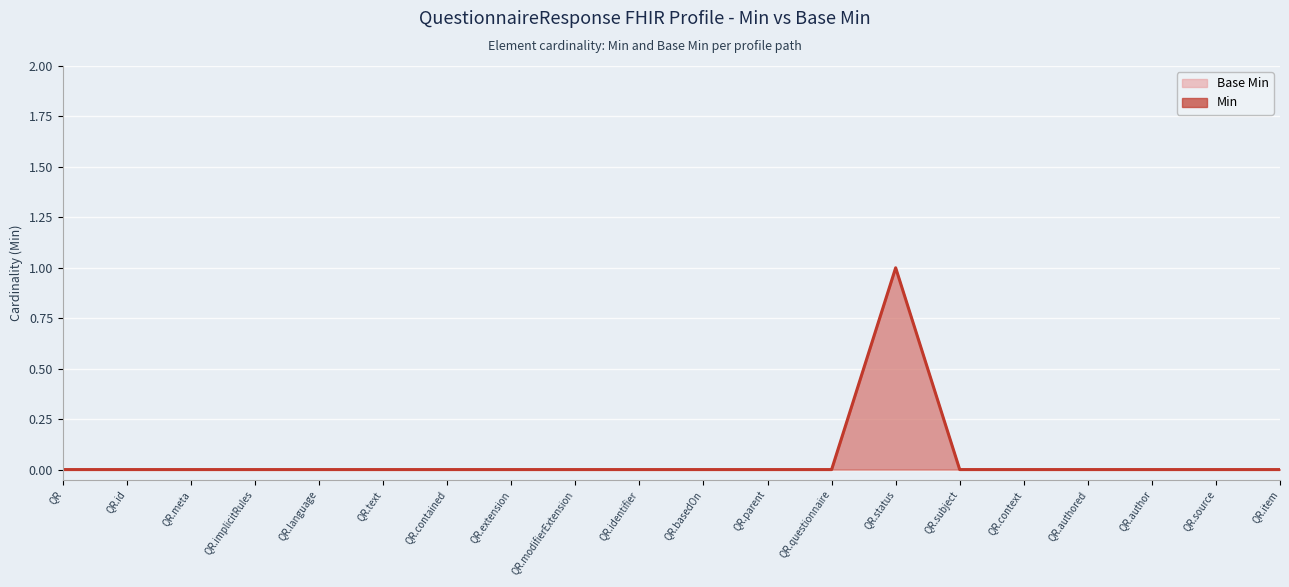

How many values in the Min series exceed 0?

1